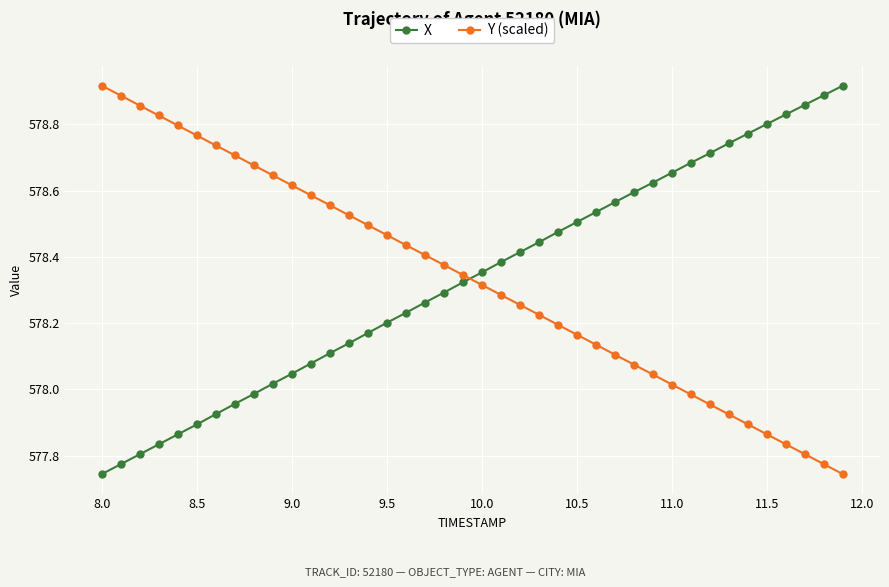

True or false: Y (scaled) and X cross at least once.

True